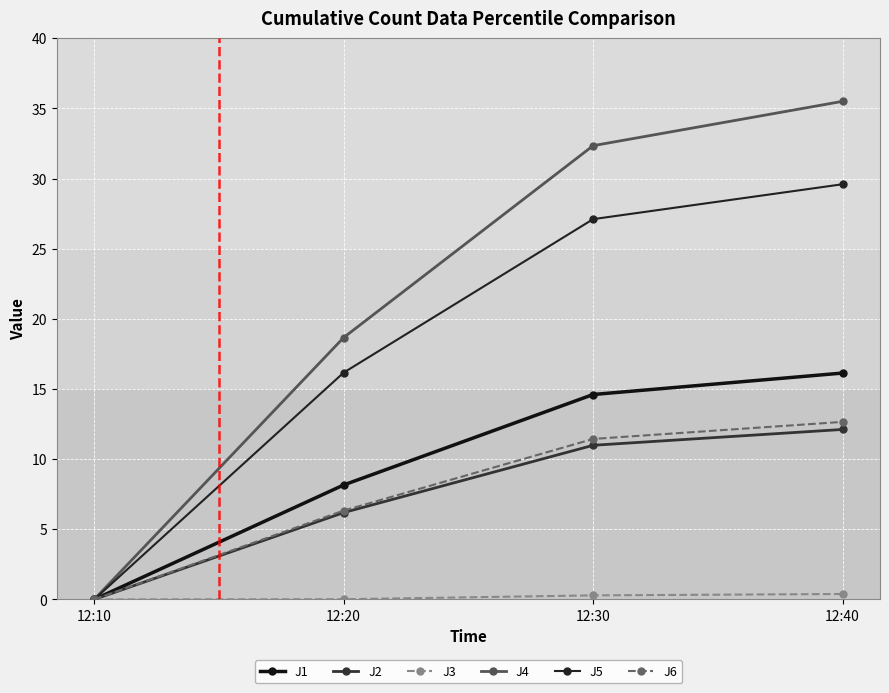

How many lines are shown in the chart?

6